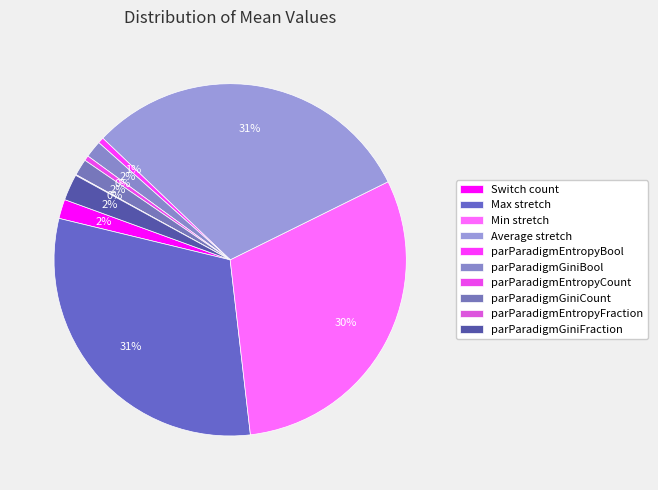

To the nearest percent, what is the average slice percentage?

10%